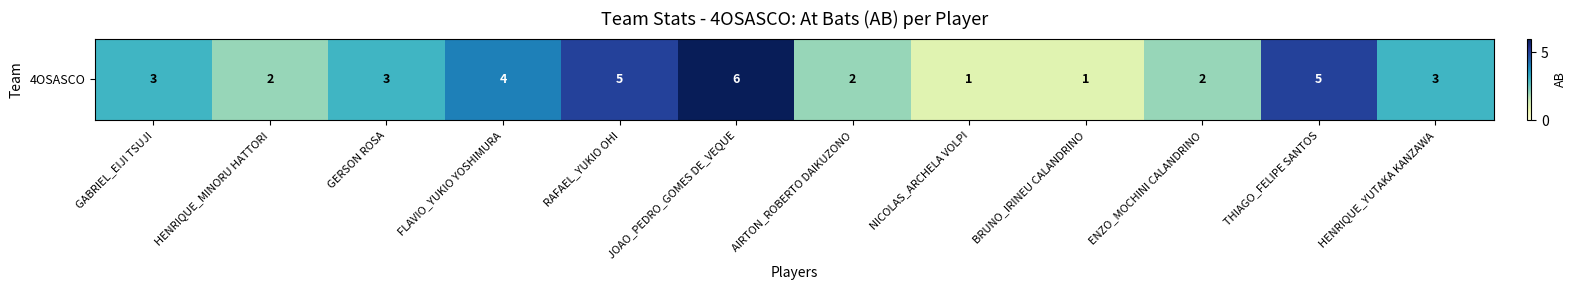

What is the difference between the values at NICOLAS_ARCHELA VOLPI and HENRIQUE_MINORU HATTORI?

1